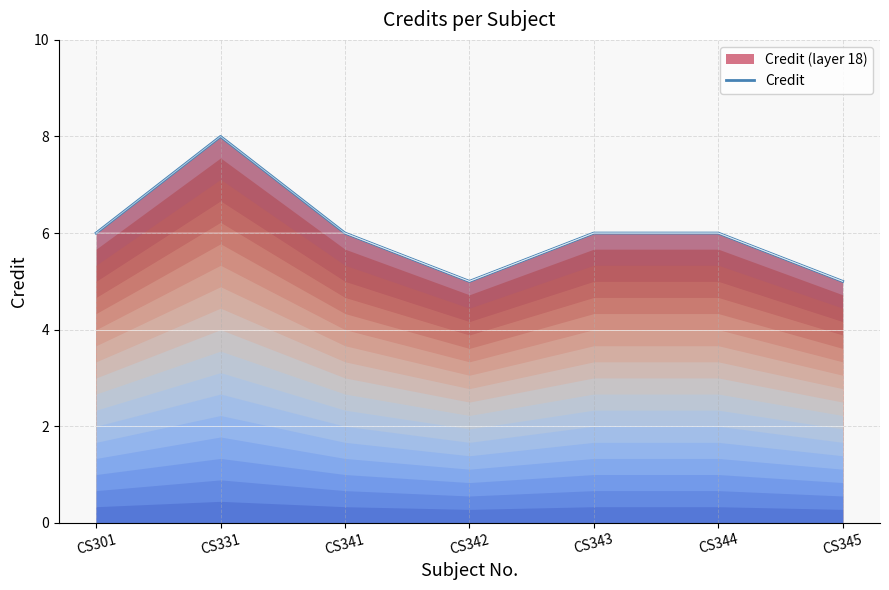

How many values are between 5 and 6?

6